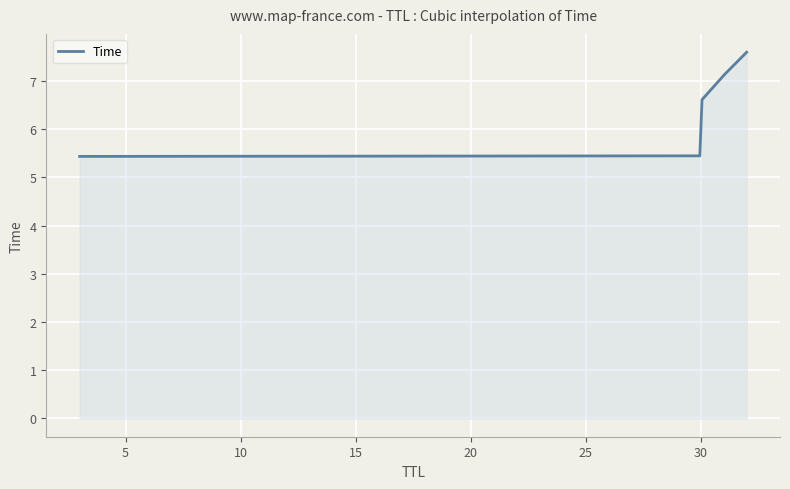

Does the chart have visible grid lines?

Yes